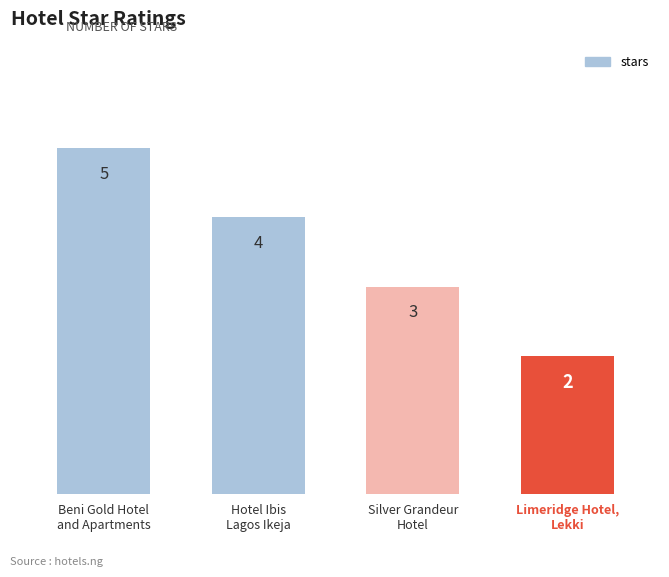

Which label corresponds to the smallest value in the chart?

Limeridge Hotel,
Lekki